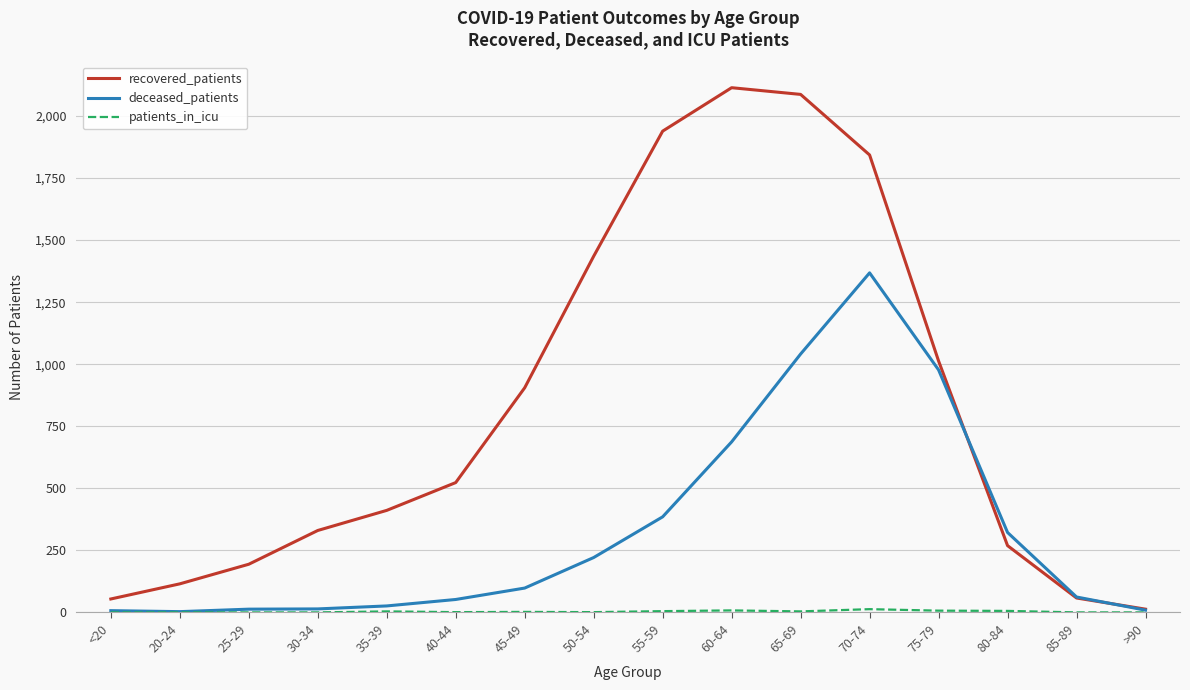

The value of recovered_patients at 30-34 is 330. True or false?

True